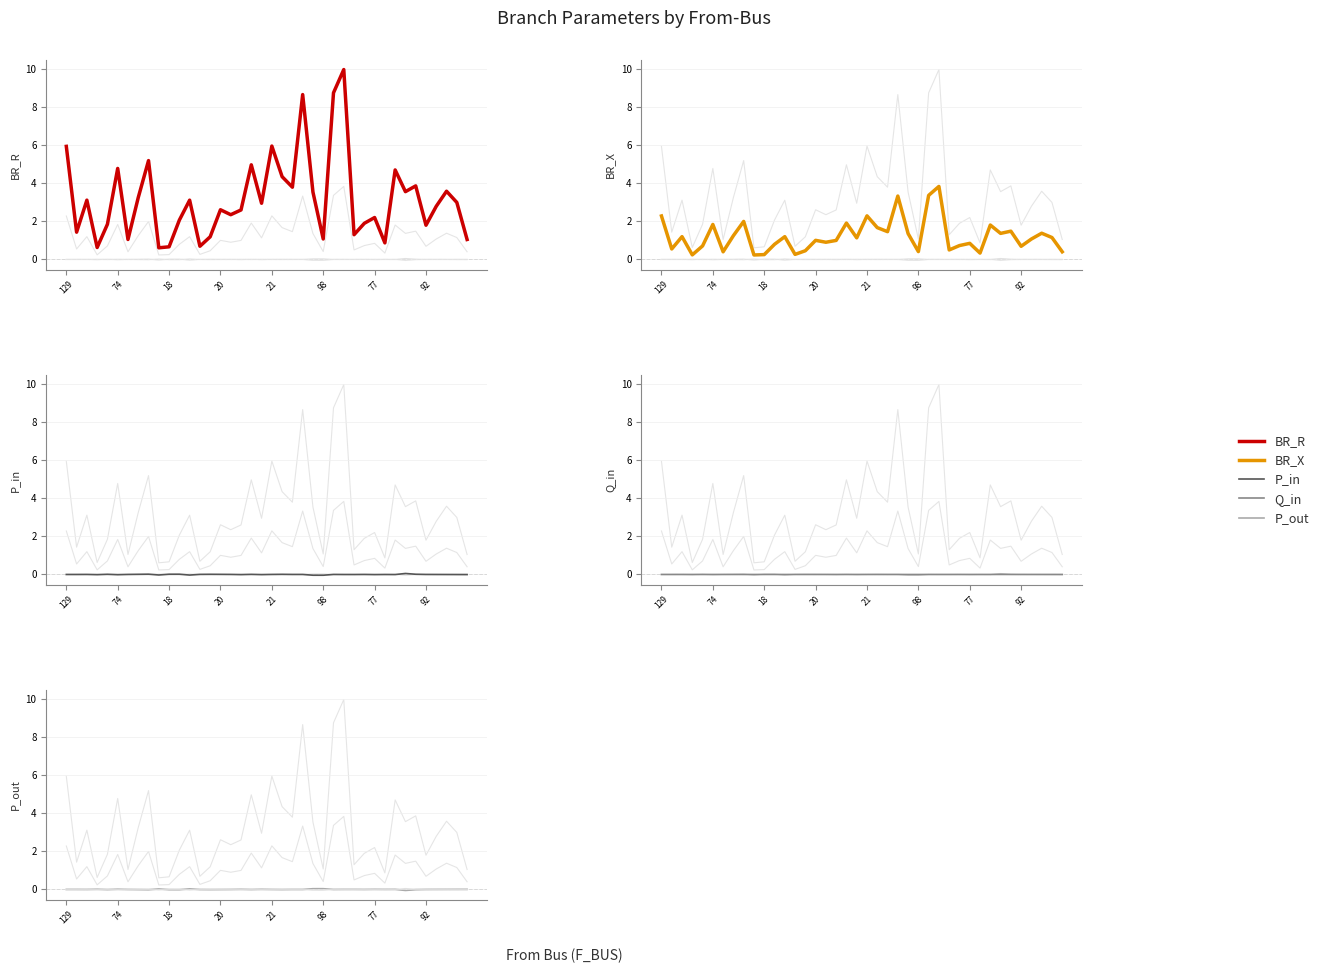

What are all the series names shown in the legend?

BR_R, BR_X, P_in, Q_in, P_out